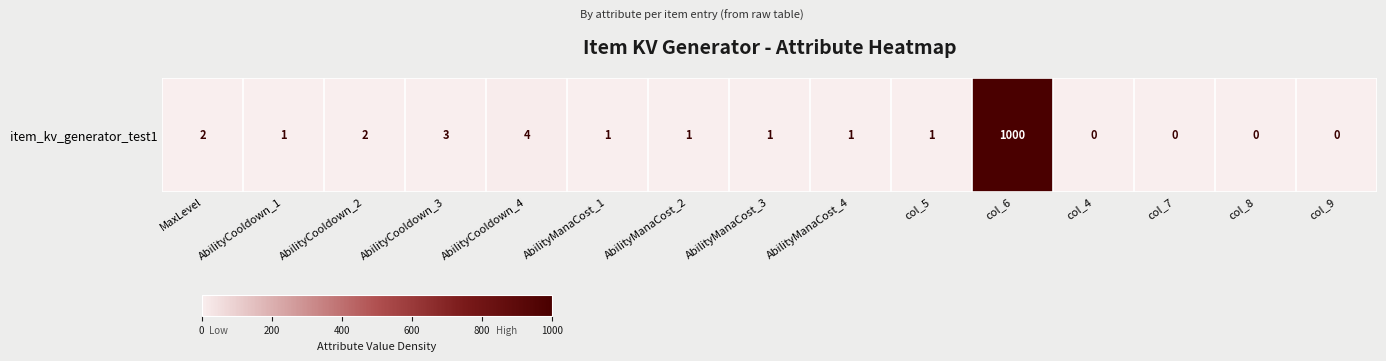

The value at MaxLevel is 2. True or false?

True